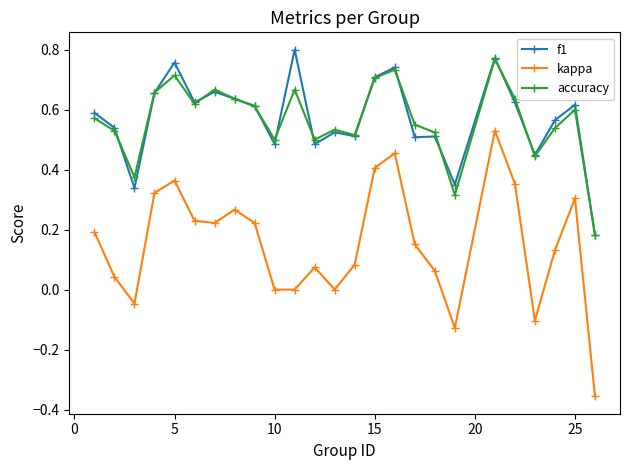

Does the chart display data point markers on the line(s)?

Yes